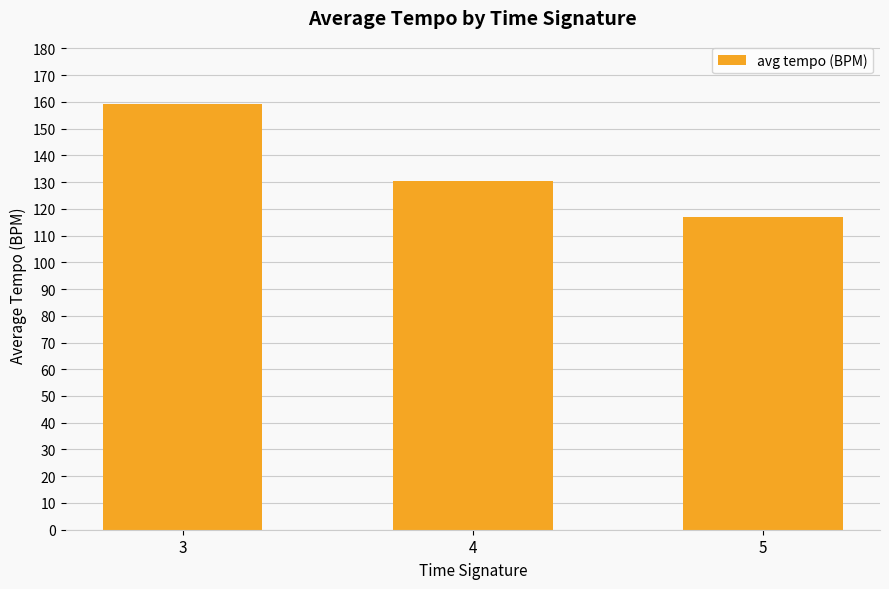

Reading right to left, what are all the values shown in this chart?

5=116.9	4=130.5	3=159.0